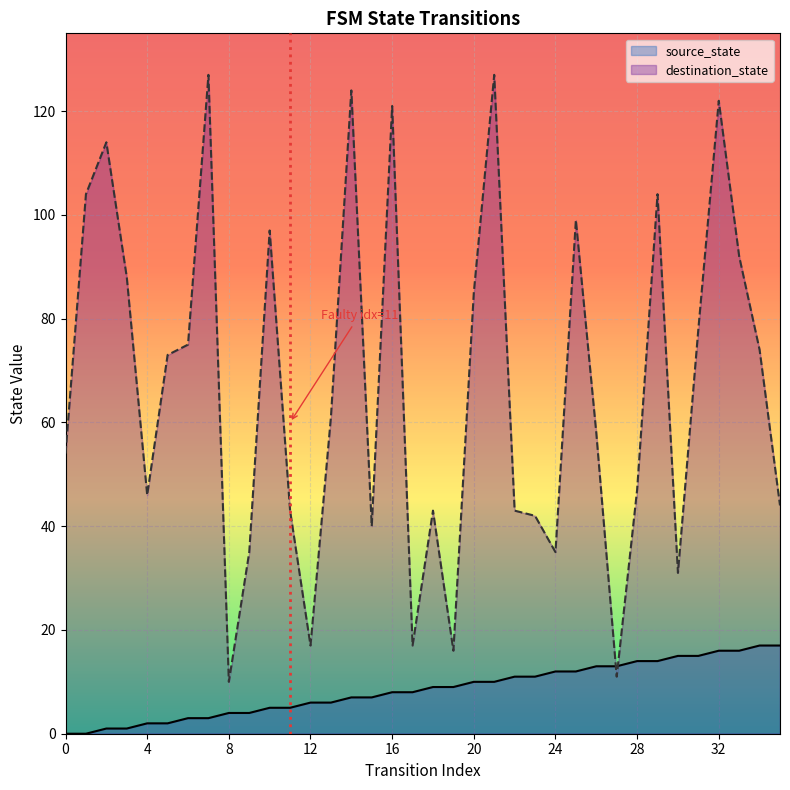

The source_state series shows 1 at 3. True or false?

True